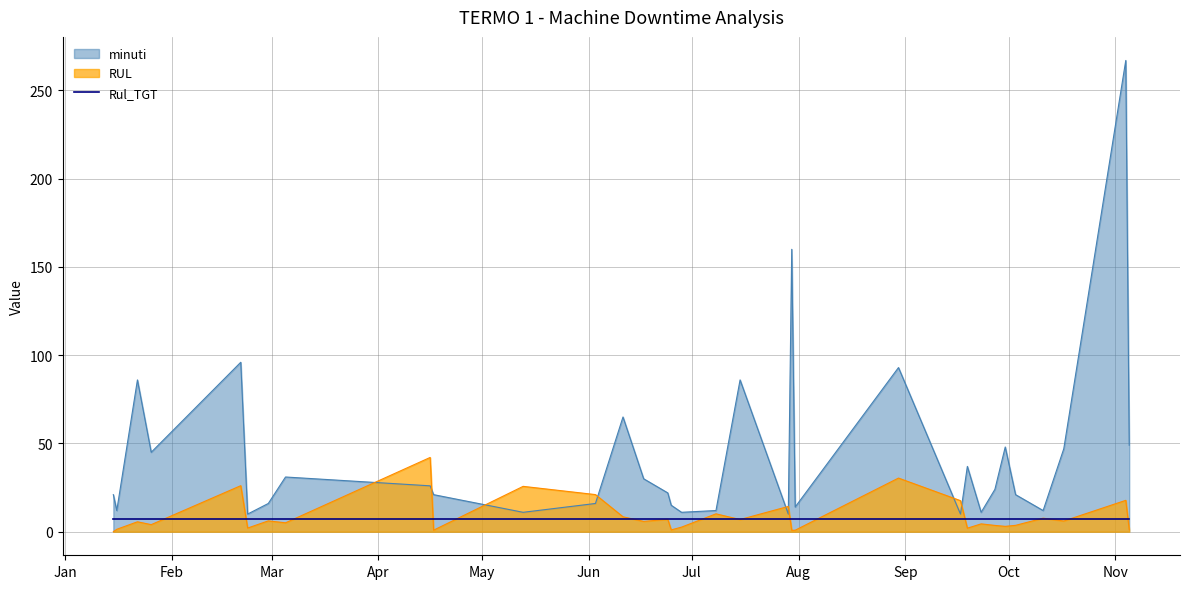

How many intersections are there between RUL and minuti?

8